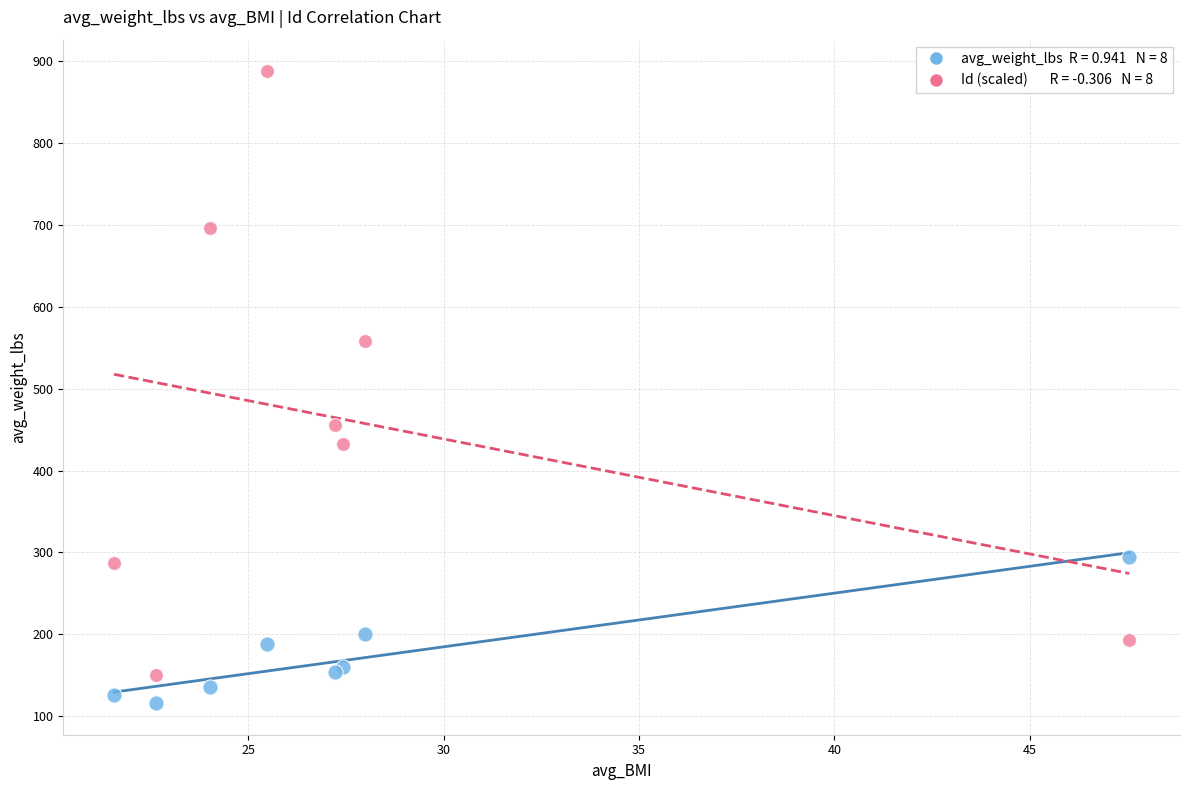

Across all series, what Y value is closest to 501?

455.9